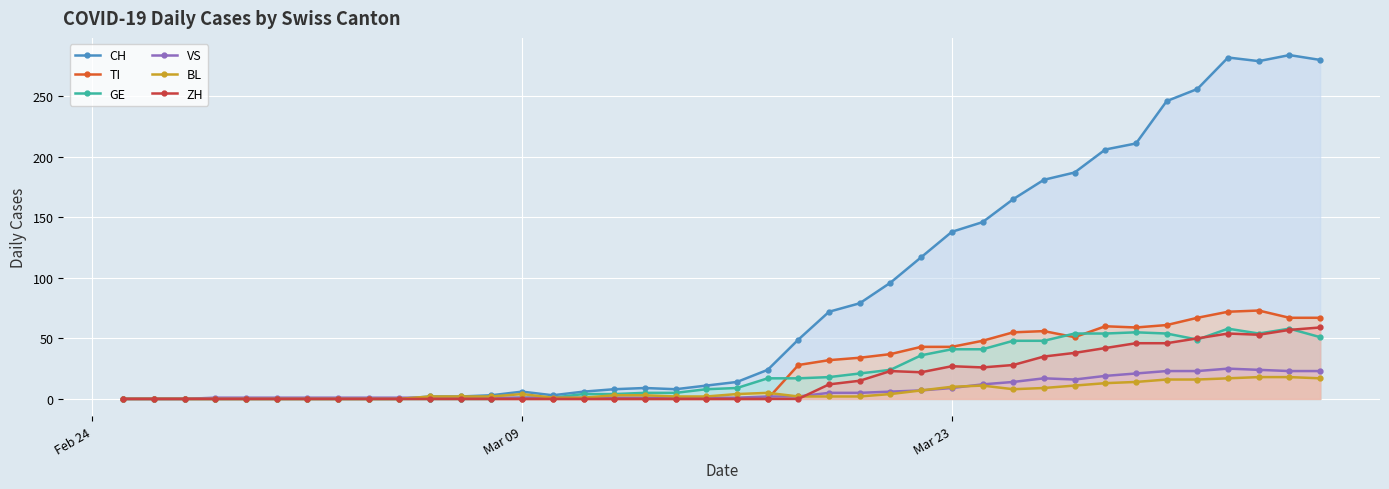

True or false: ZH and CH intersect in this chart.

False